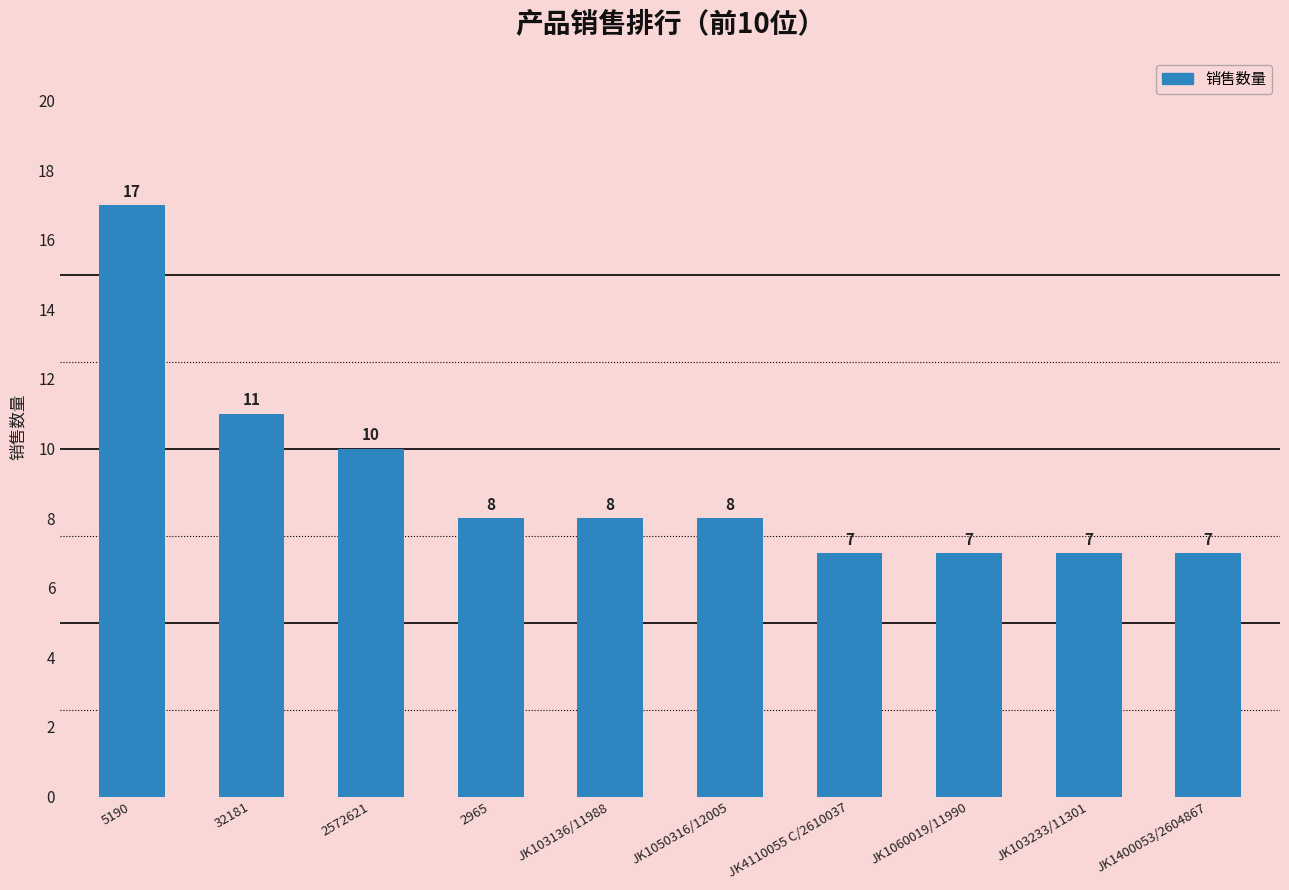

Reading left to right, what are all the values shown in this chart?

17	11	10	8	8	8	7	7	7	7